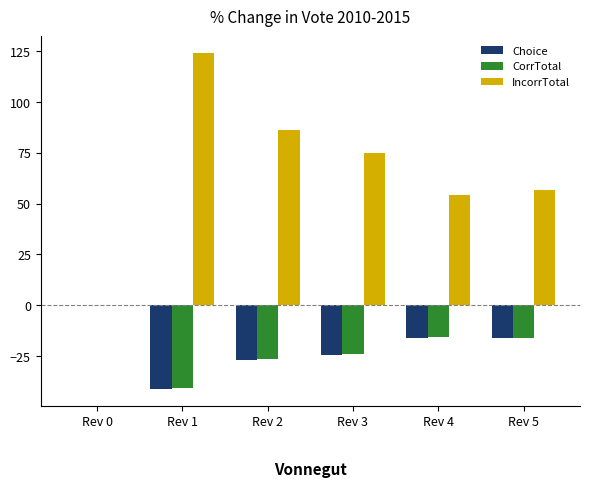

How many values in IncorrTotal are above zero?

5